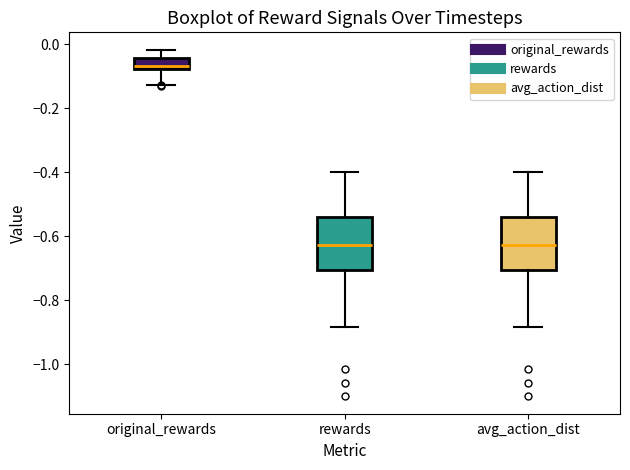

Reading left to right, read every box against the y-axis: the position of its median line, the range the box covers, and the ends of its whiskers. The values are not printed on the chart, so give them approximately, as read against the axis.

original_rewards: median -0.06, box -0.08 to -0.04, whiskers -0.12 to -0.02
rewards: median -0.62, box -0.70 to -0.54, whiskers -0.88 to -0.40
avg_action_dist: median -0.62, box -0.70 to -0.54, whiskers -0.88 to -0.40